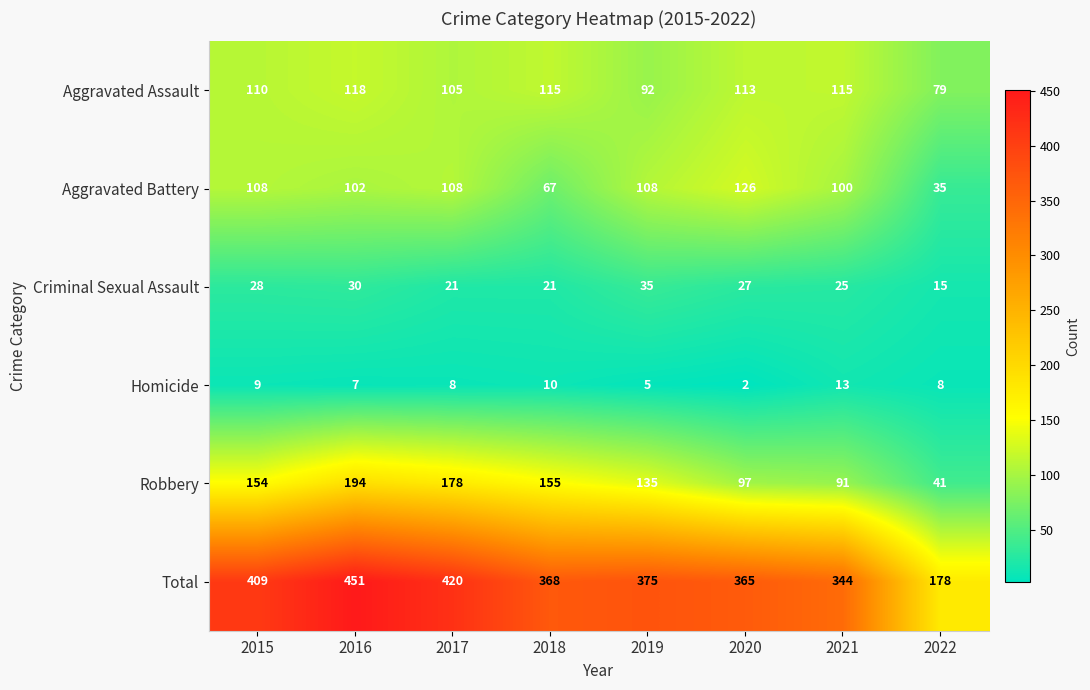

Which series changed the most between 2015 and 2017?

Robbery